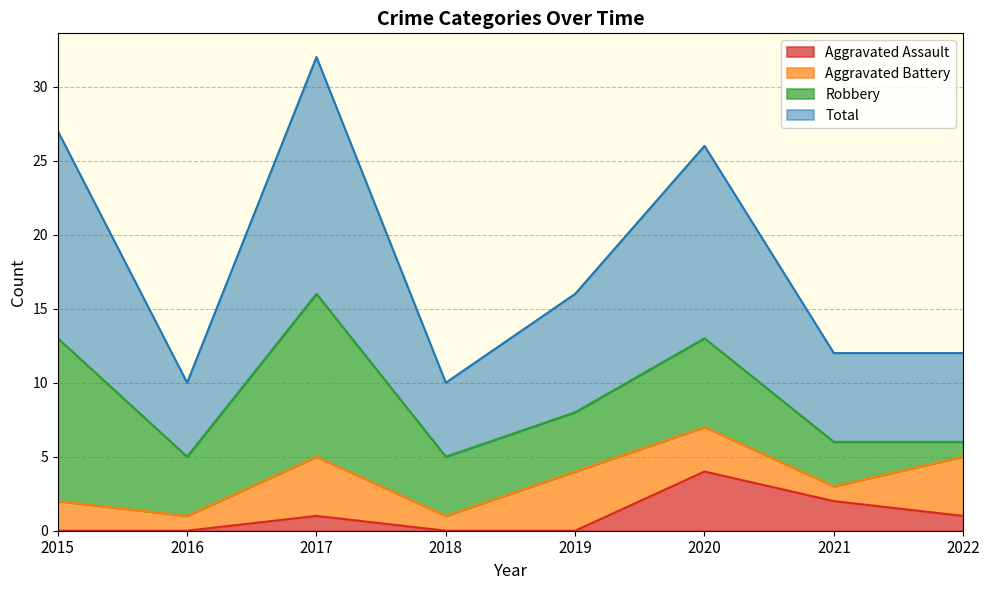

True or false: Total has more than 1 points higher than both neighbors.

True